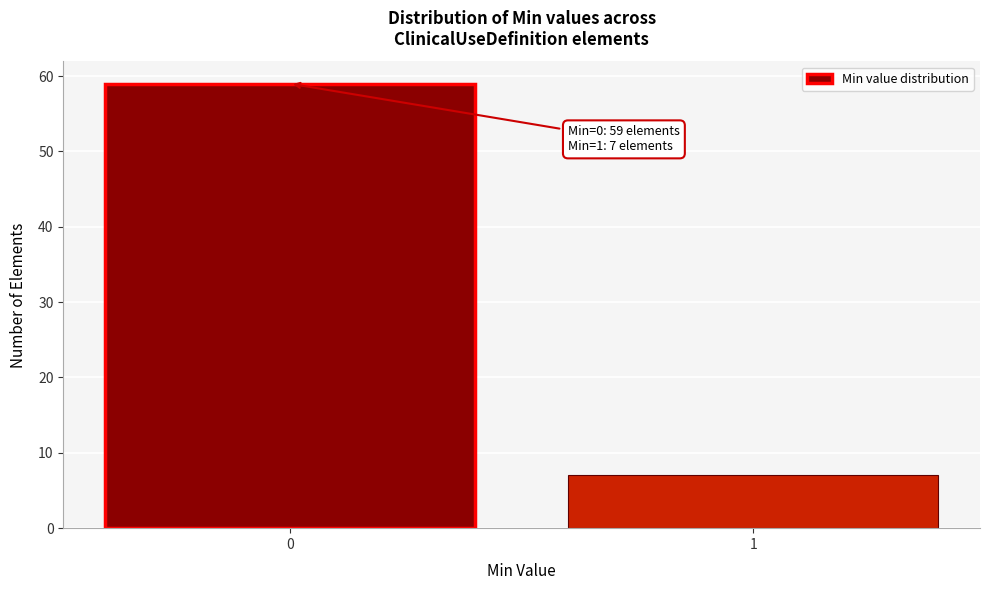

Reading left to right, what are all the values shown in this chart?

0=59	1=7